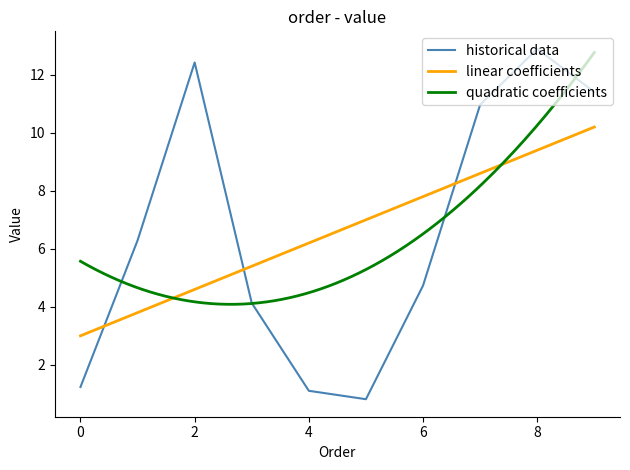

What is the change in value from 2 to 4?

-11.3